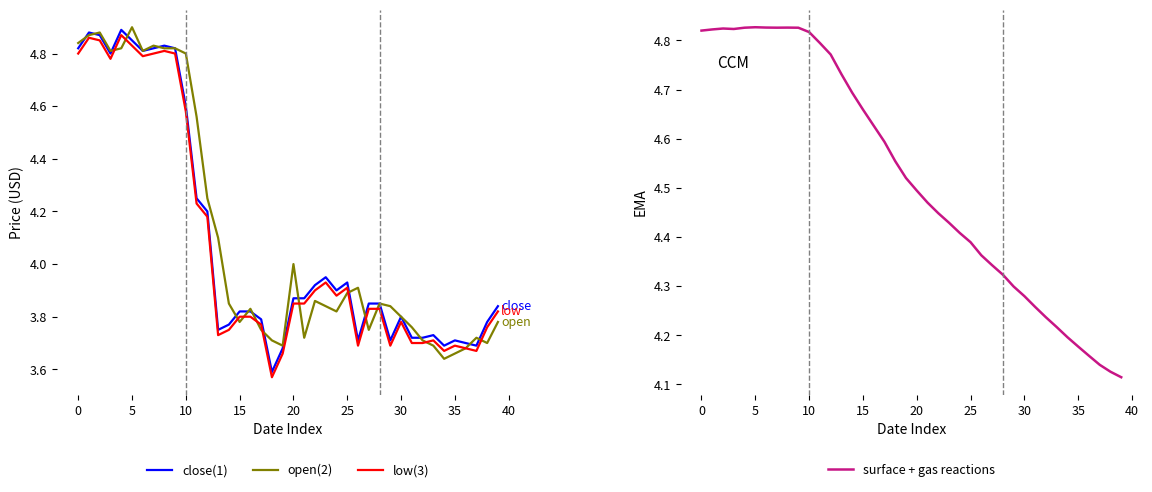

What is the lowest value of the low(3) series?

3.6